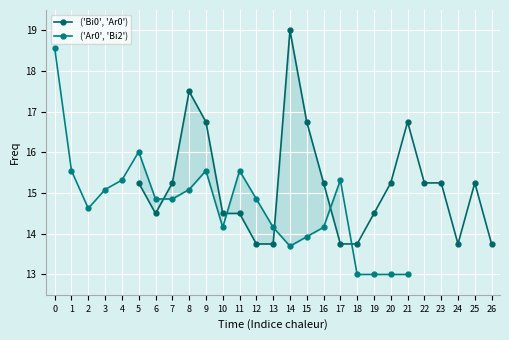

How many data points in ('Bi0', 'Ar0') are less than 15?

10